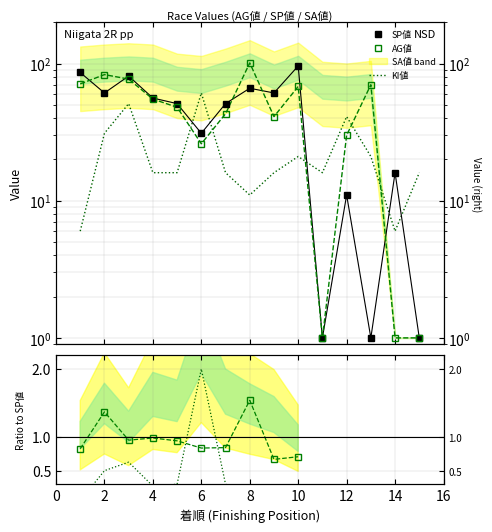

How many intersections are there between KI値/SP値 and AG値/SP値?

2